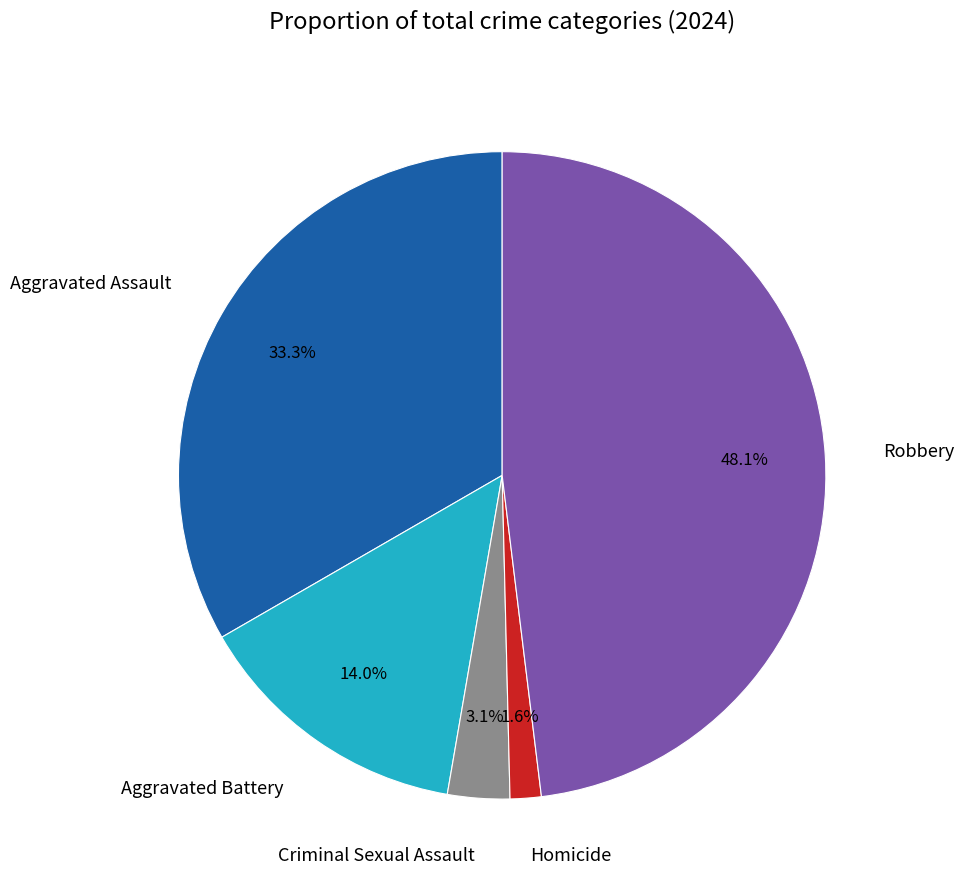

Does Criminal Sexual Assault represent more than half of the total?

No